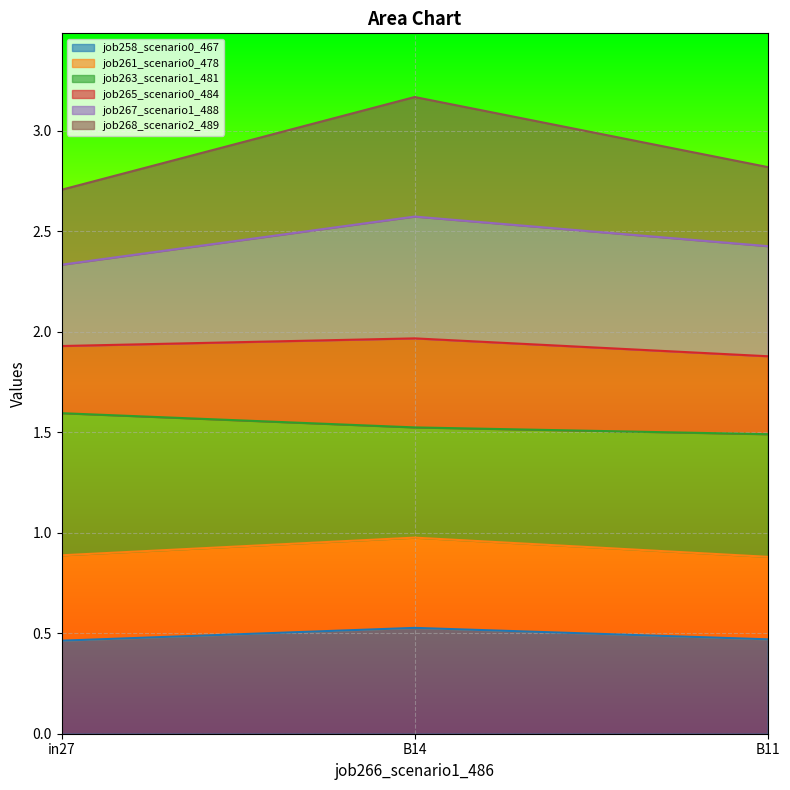

Which label corresponds to the largest value in the chart?

B14